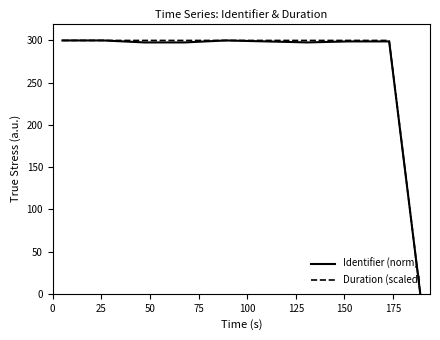

What is the maximum value for Identifier (norm)?

300.0